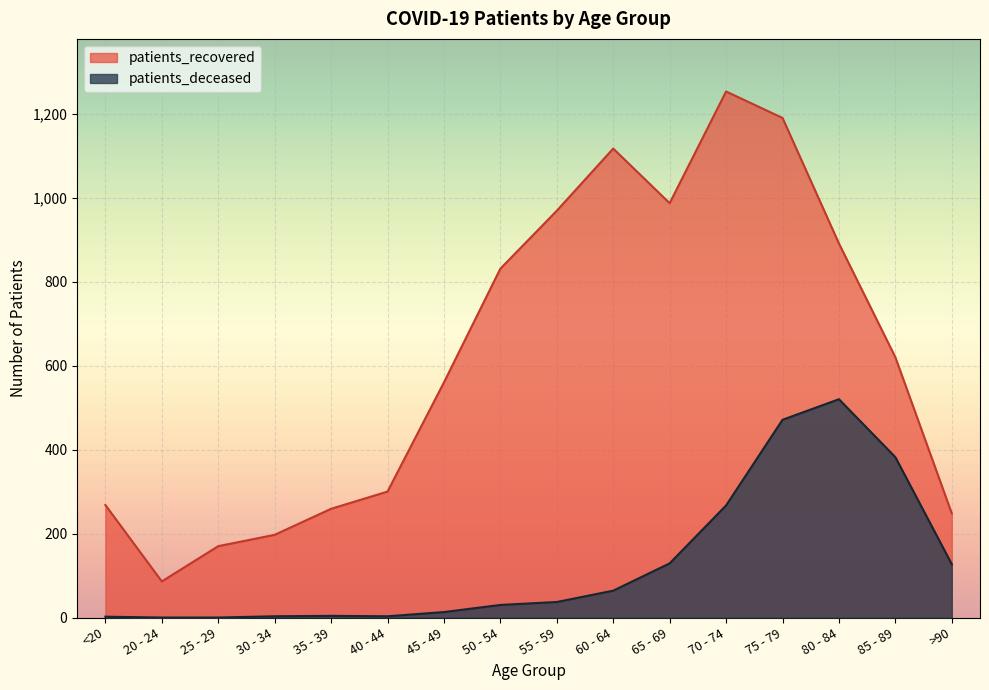

What is the maximum value for patients_recovered?

1253